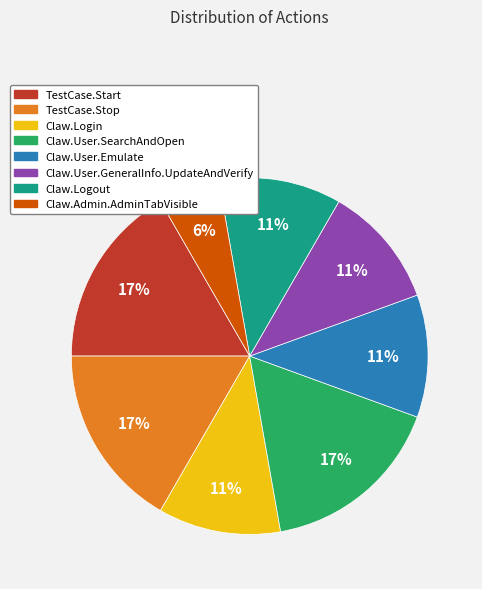

What is the smallest slice in the pie chart?

Claw.Admin.AdminTabVisible